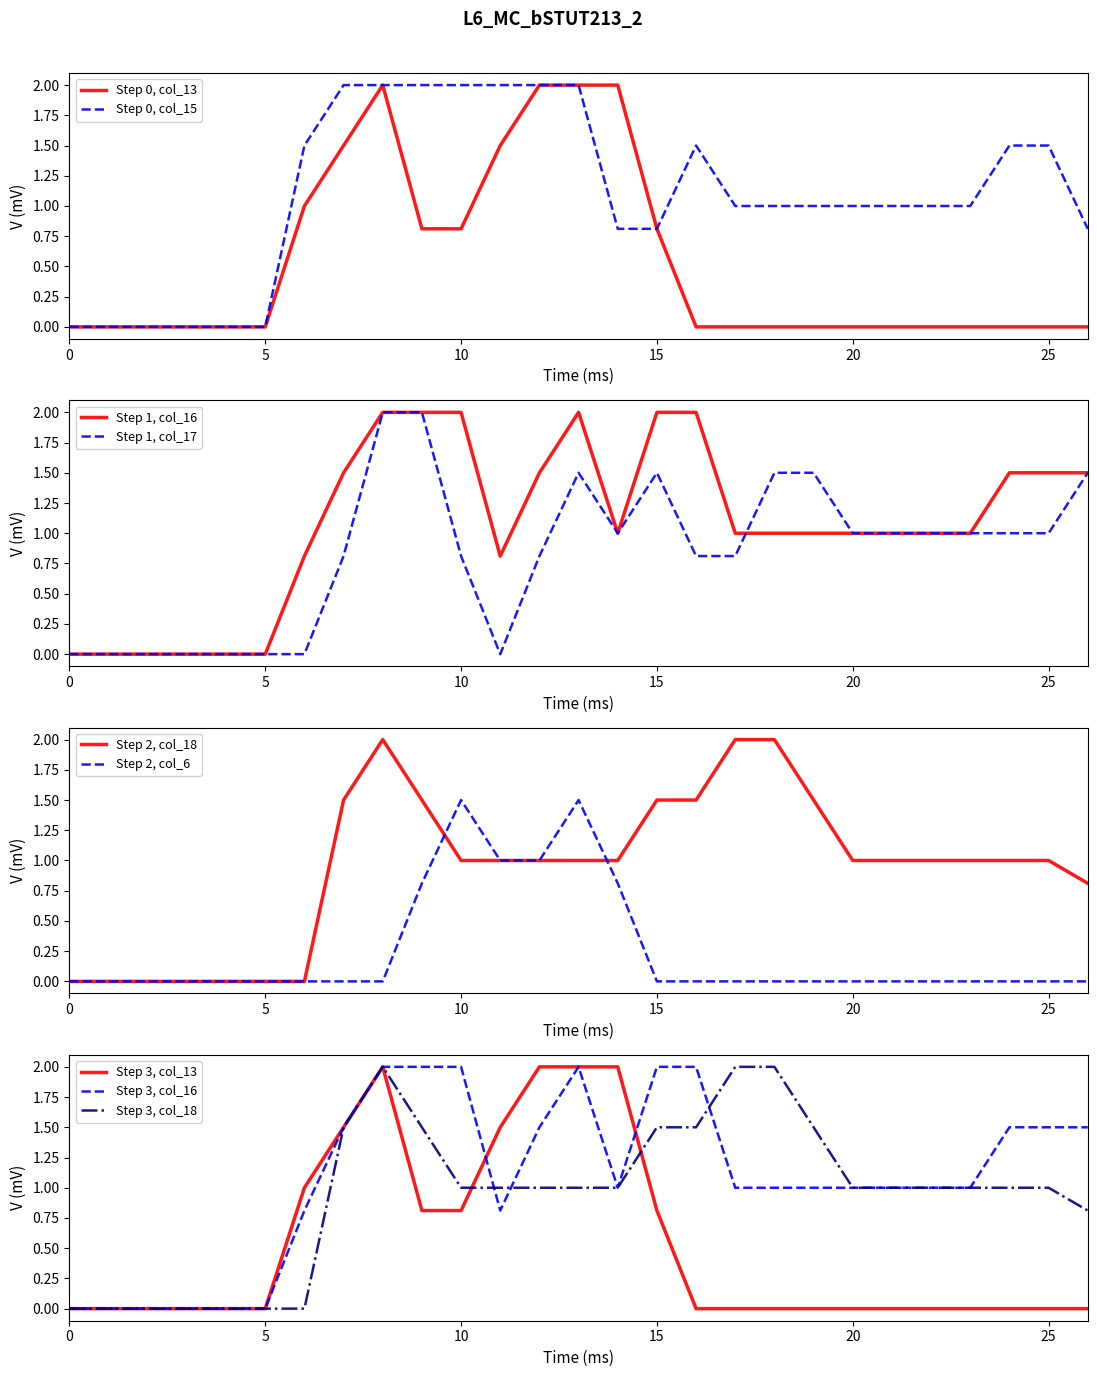

Is this an area chart (filled region under the line)?

No